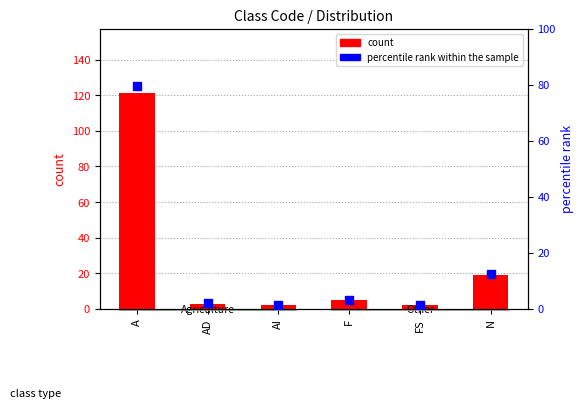

At how many categories does at least one series exceed 66?

1